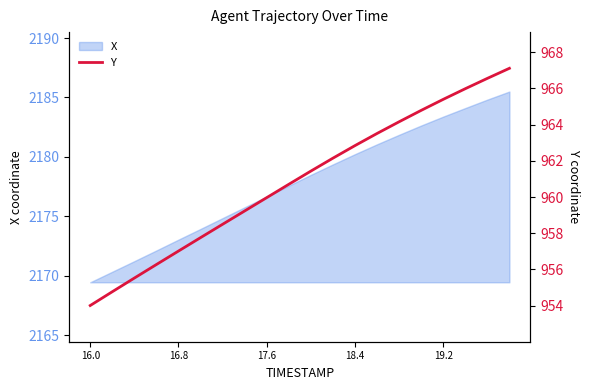

Is it true that X equals 3039.9 at 17.6?

False